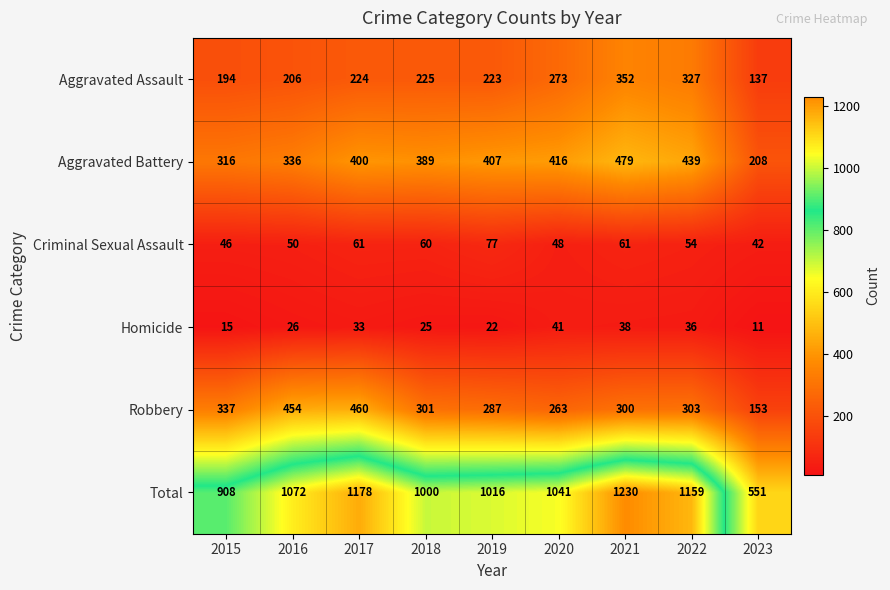

At which label does Criminal Sexual Assault first exceed 54?

2017